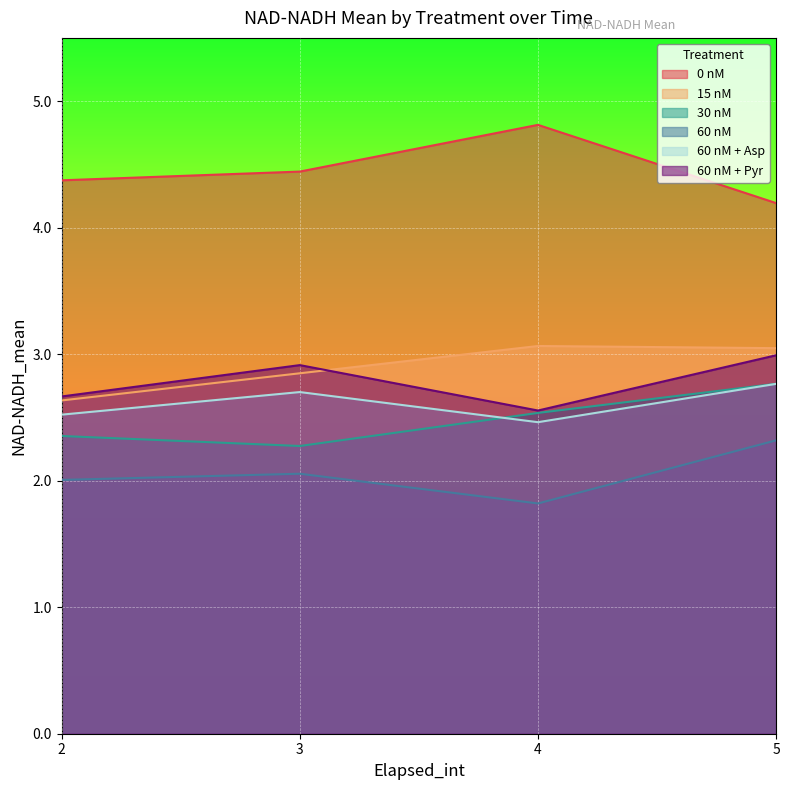

At which category is the sum across all series the highest?

5